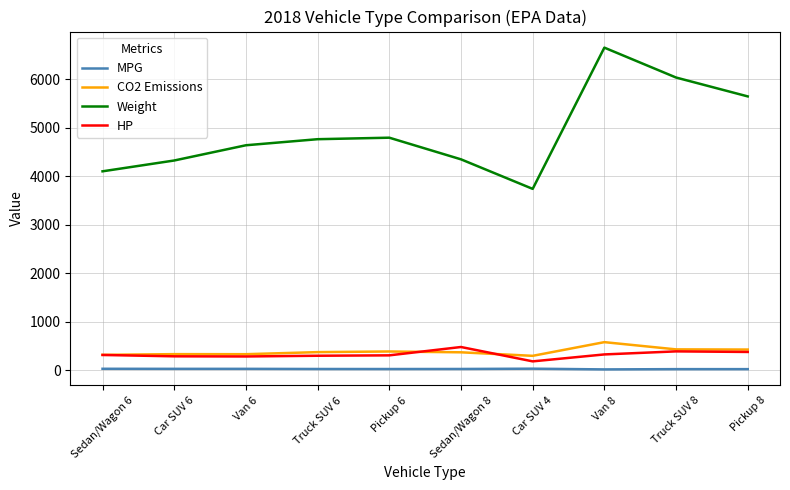

What position from the right is Pickup 8?

1